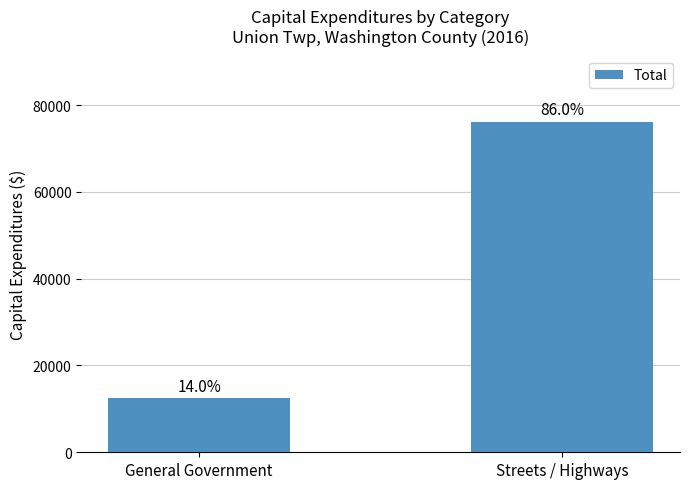

Reading right to left, extract all data points from this chart.

Streets / Highways=76138	General Government=12397